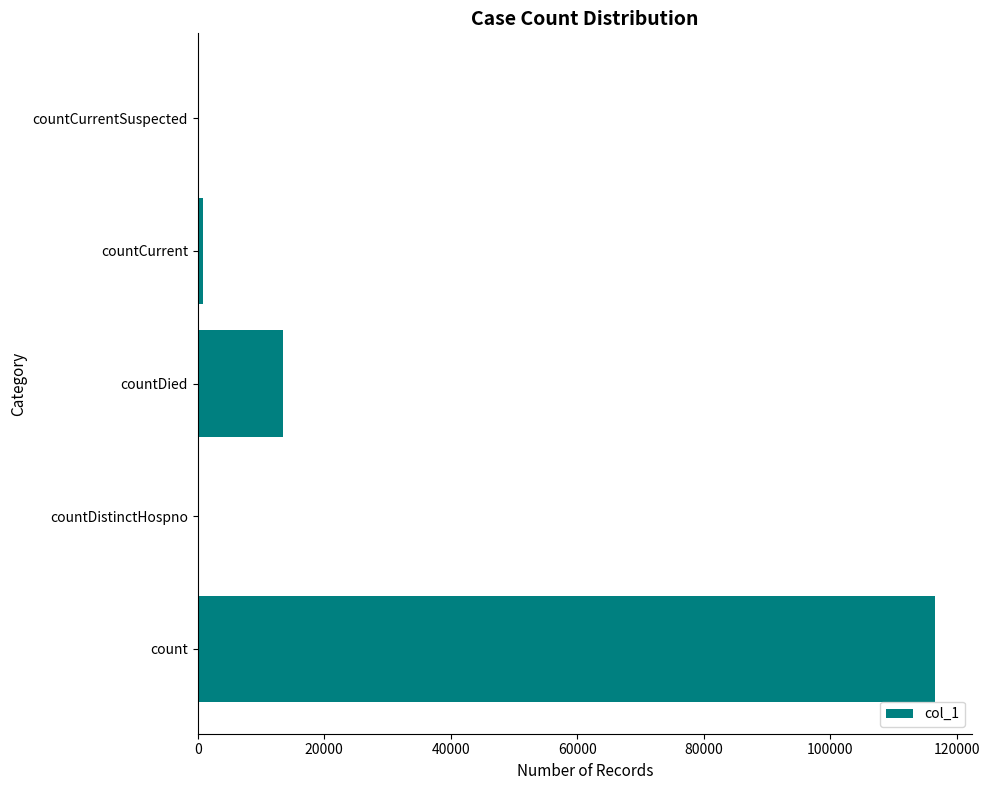

Reading bottom to top, extract all data points from this chart.

count=116573	countDistinctHospno=0	countDied=13485	countCurrent=800	countCurrentSuspected=0